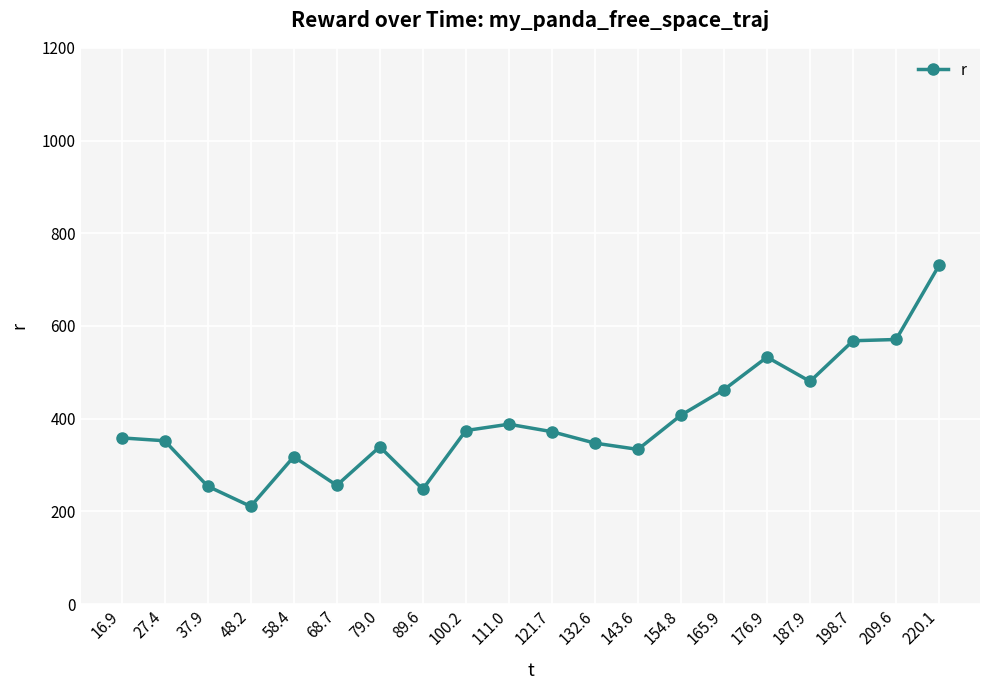

How many lines are shown in the chart?

1